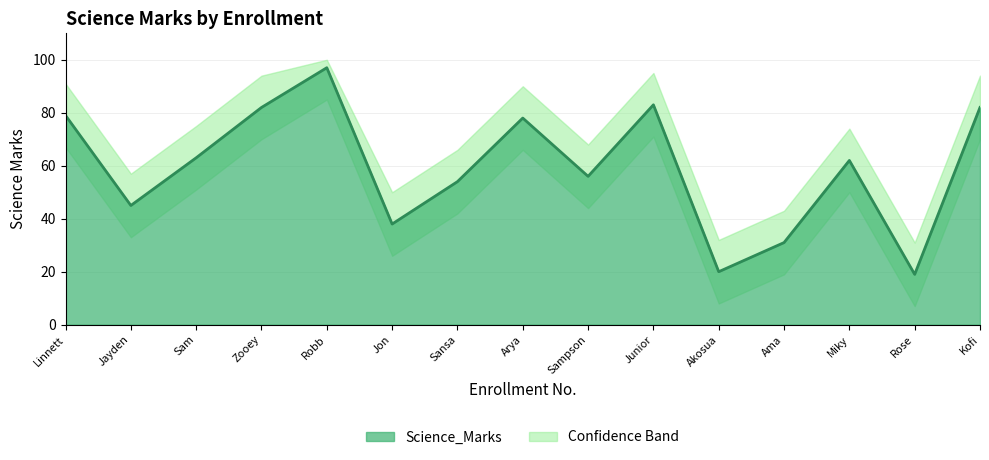

True or false: the data has more than 2 interior local peaks.

True